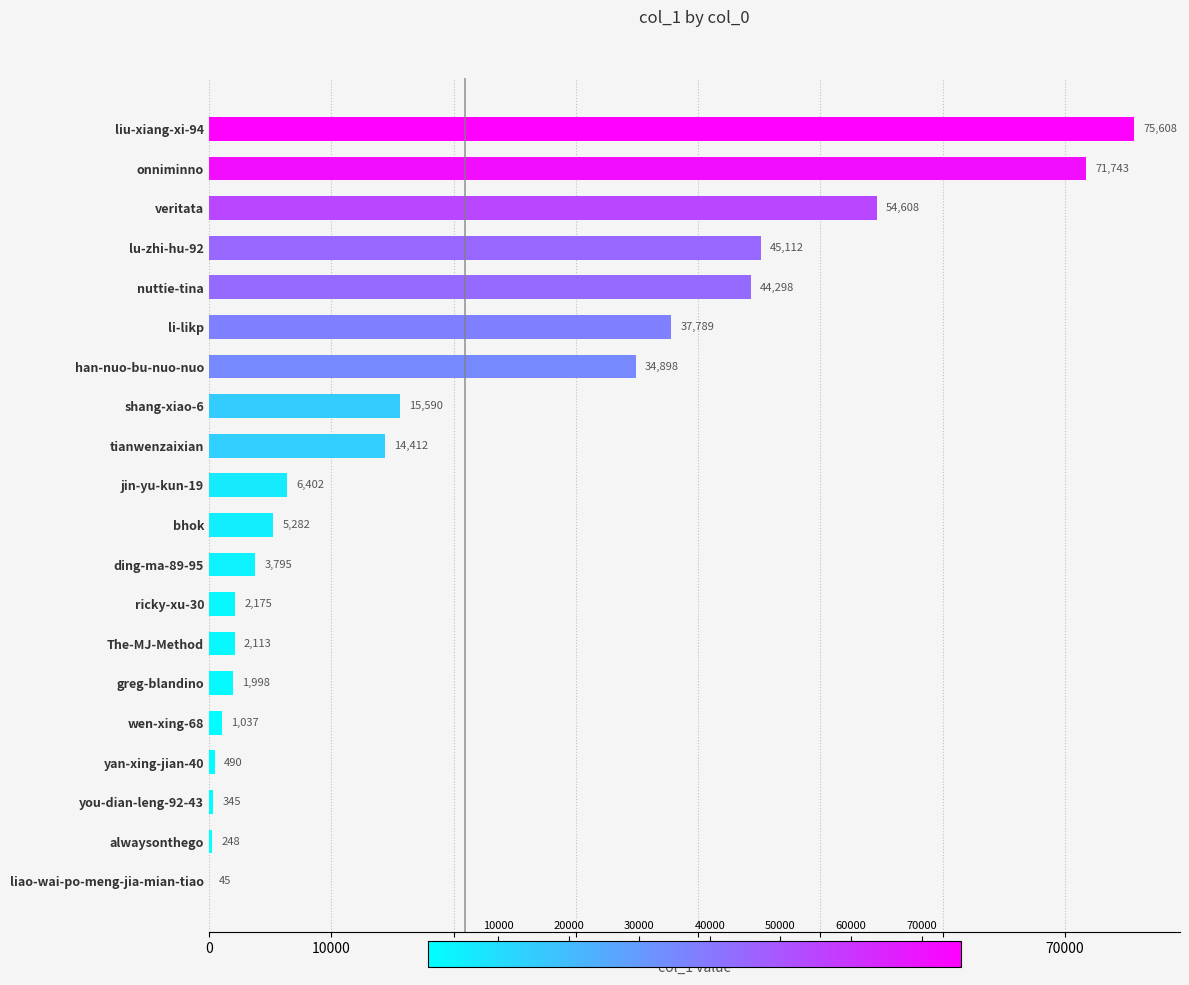

Approximately how many times larger is the value at veritata compared to ding-ma-89-95?

14.4